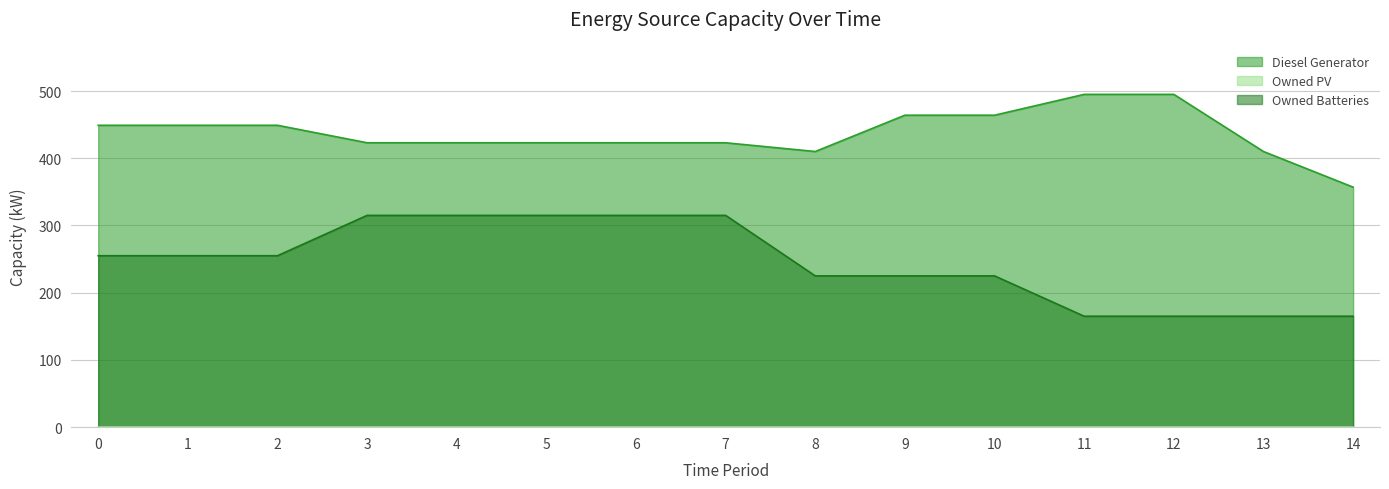

What is the difference between the maximum and second lowest values in the Owned Batteries series?

150